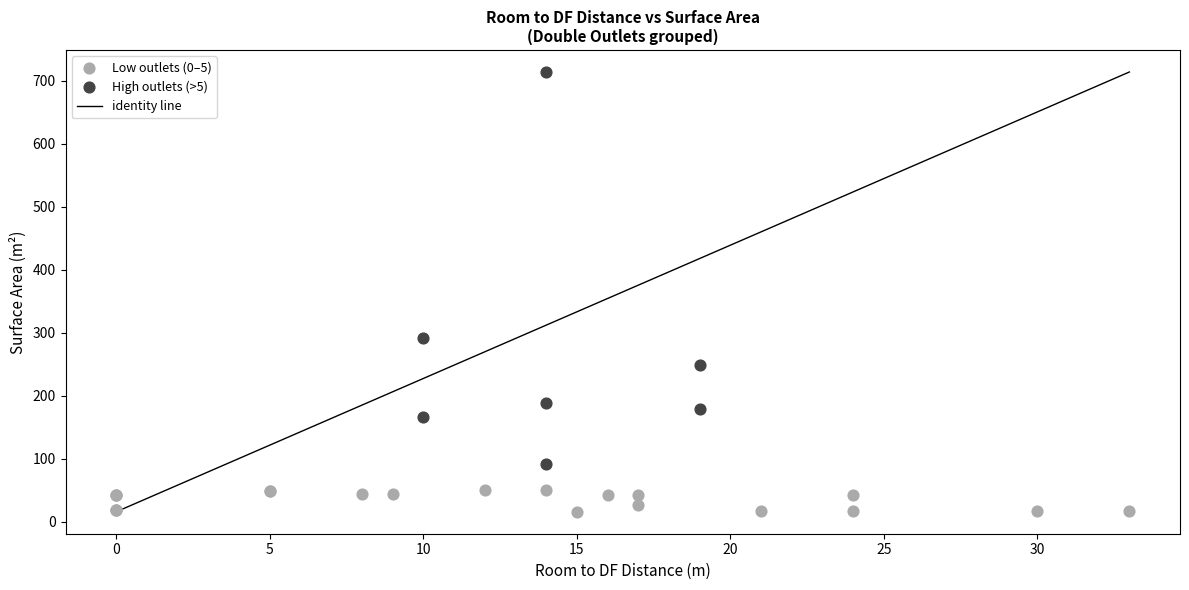

Which series has the widest spread of Y values?

High outlets (>5)